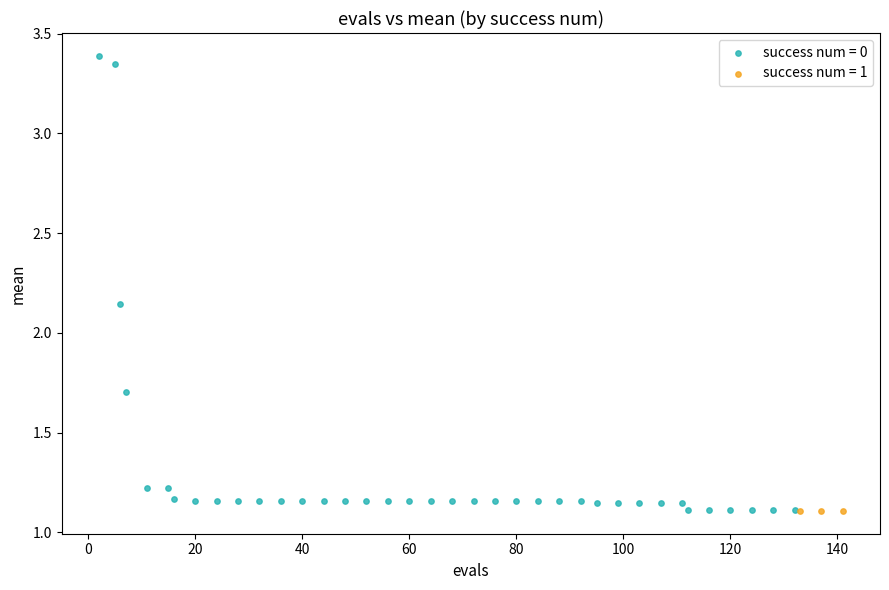

Which series reaches the maximum Y coordinate?

success num = 0